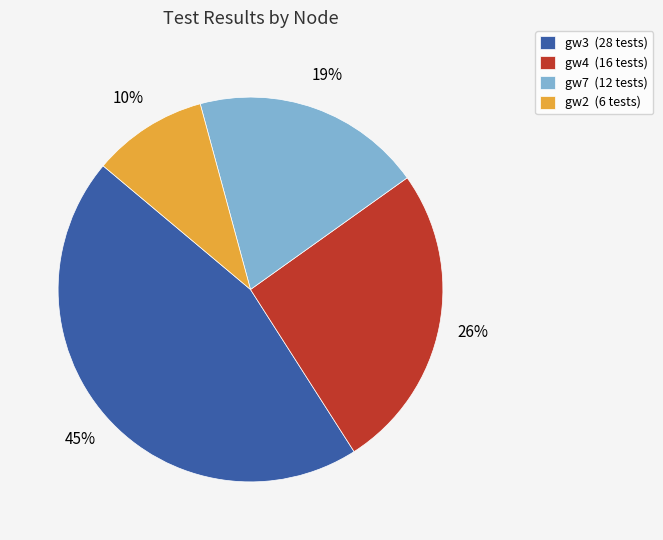

To the nearest percent, what portion does gw3 (28 tests) represent?

45%